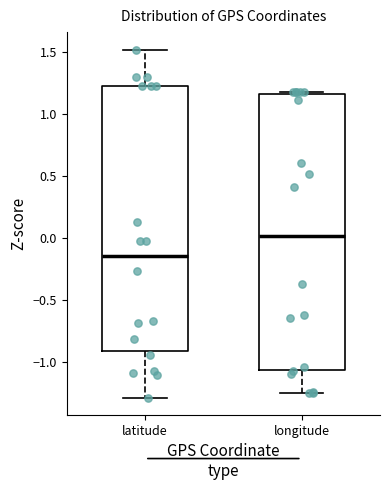

Where does the median line of the box for longitude sit on the y-axis? The values are not printed on the chart, so give them approximately, as read against the axis.

0.00